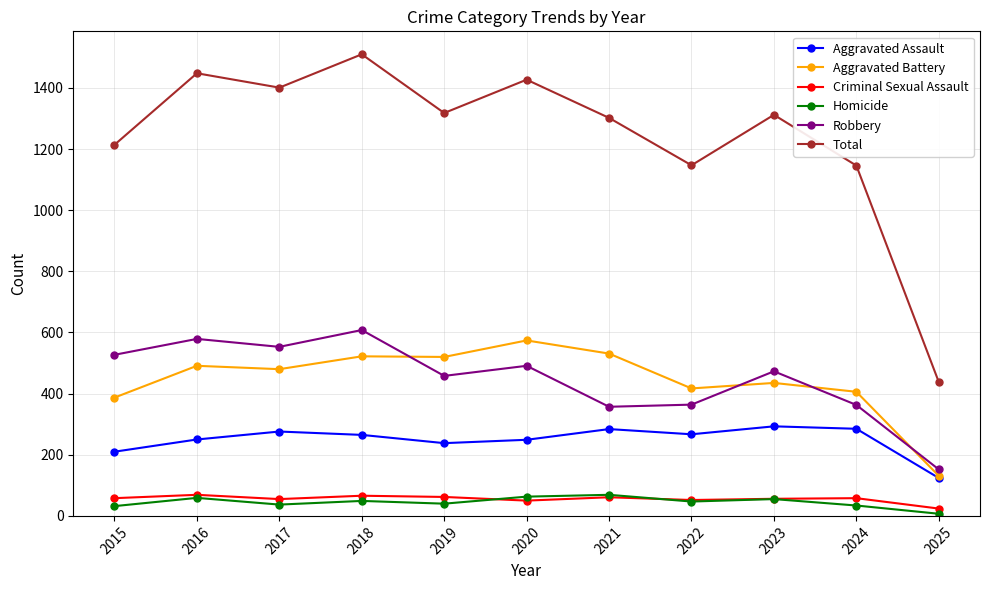

Which series has the widest spread of values?

Total